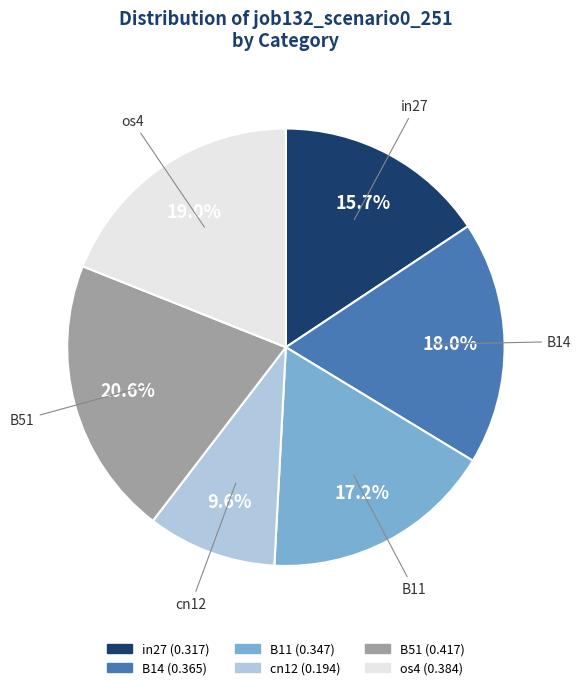

What percentage is the cn12 slice, to the nearest percent?

10%